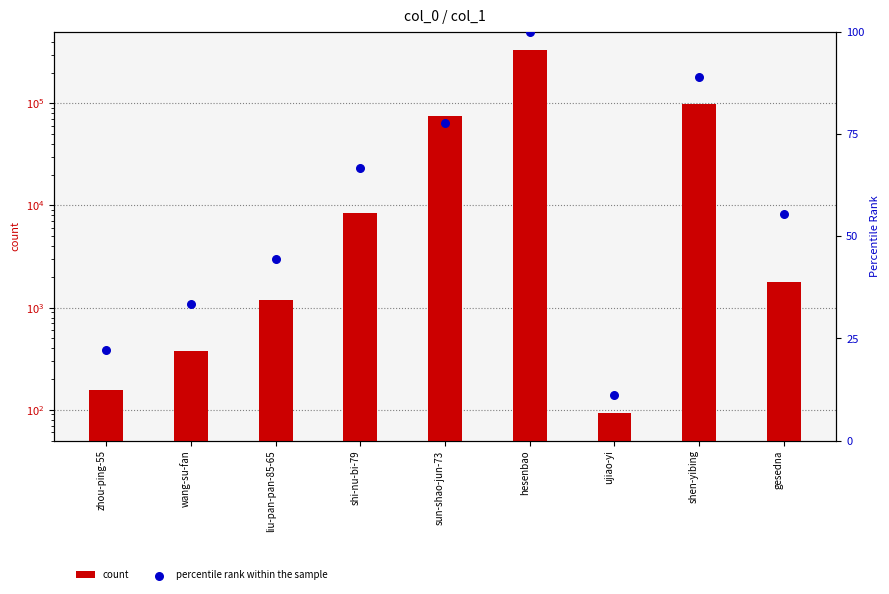

Which series has the widest spread of Y values?

count